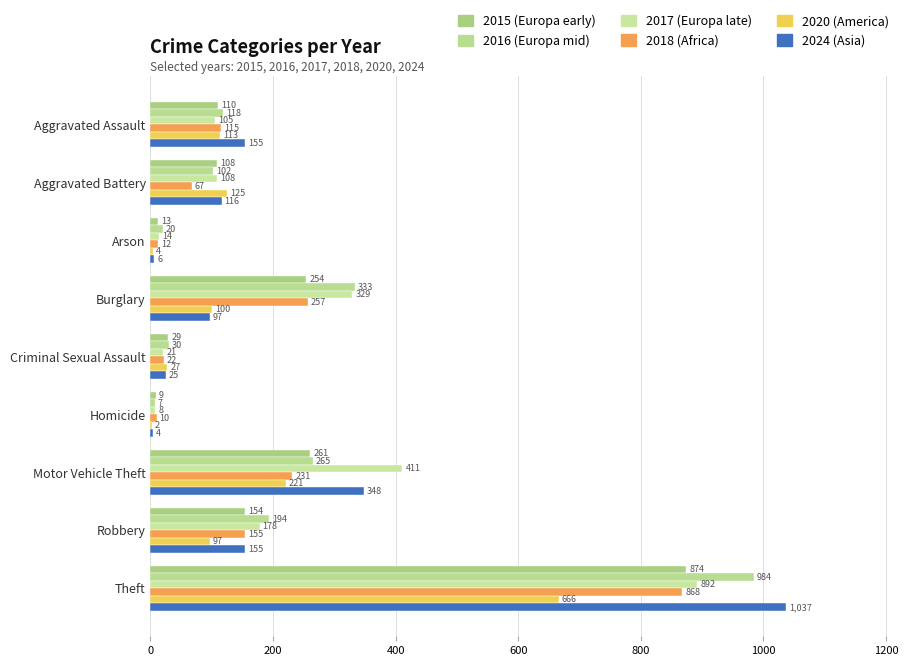

How many series are shown in this chart?

6